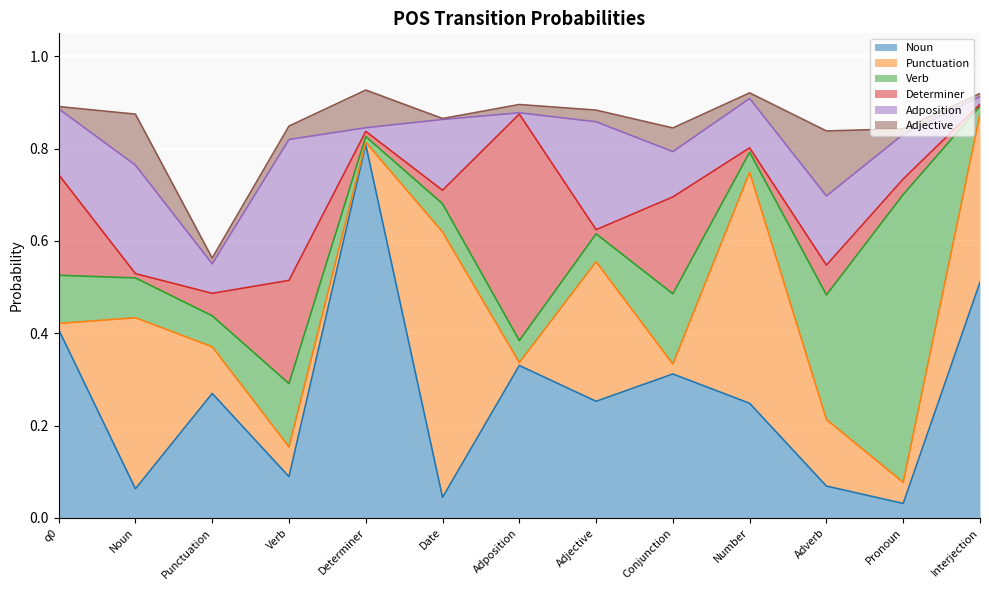

Is the value of Determiner at Verb greater than the value of Verb at Determiner?

Yes